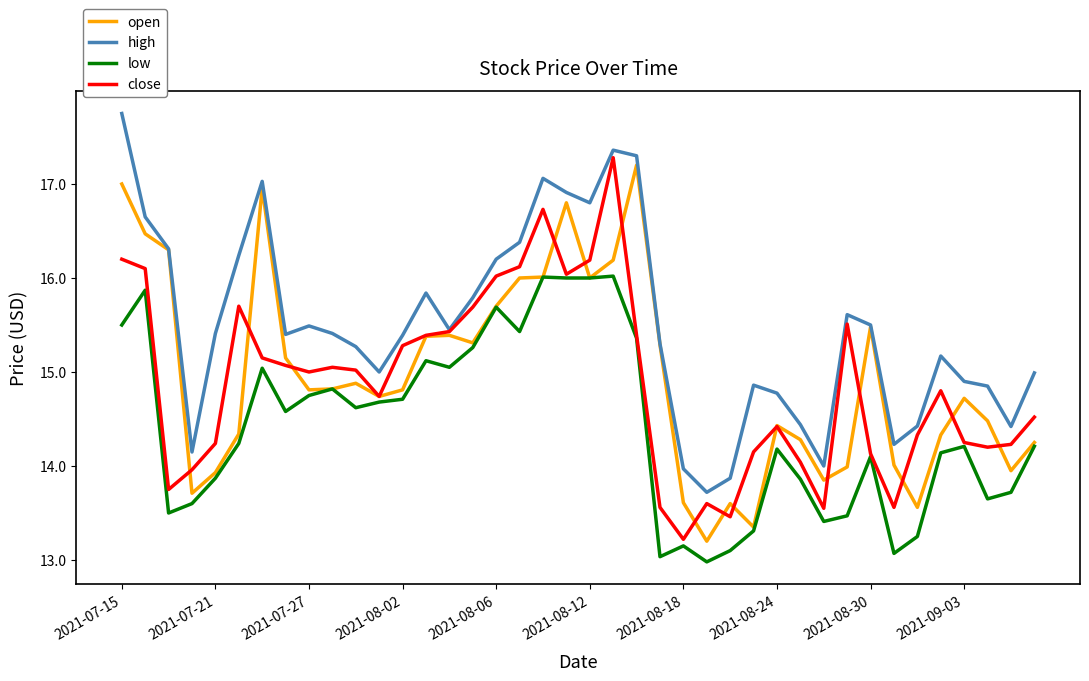

Which series has the largest total across all categories?

high